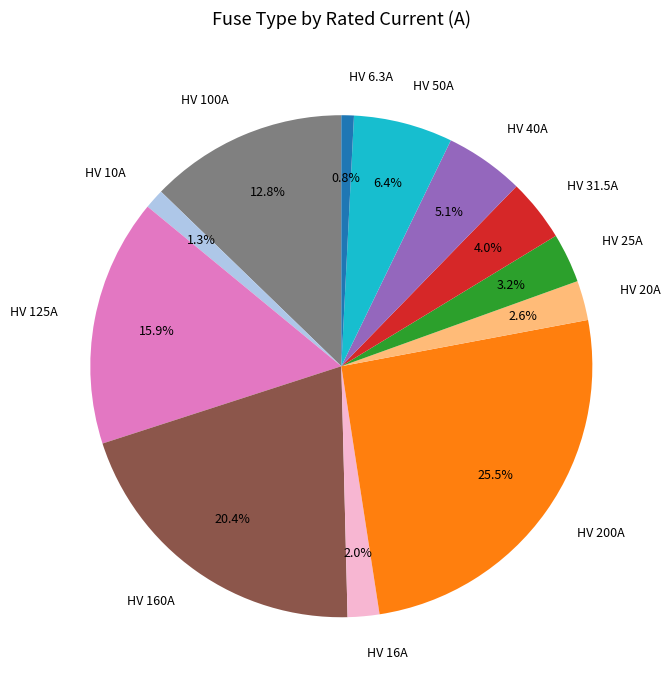

Is there a majority slice in this chart?

No